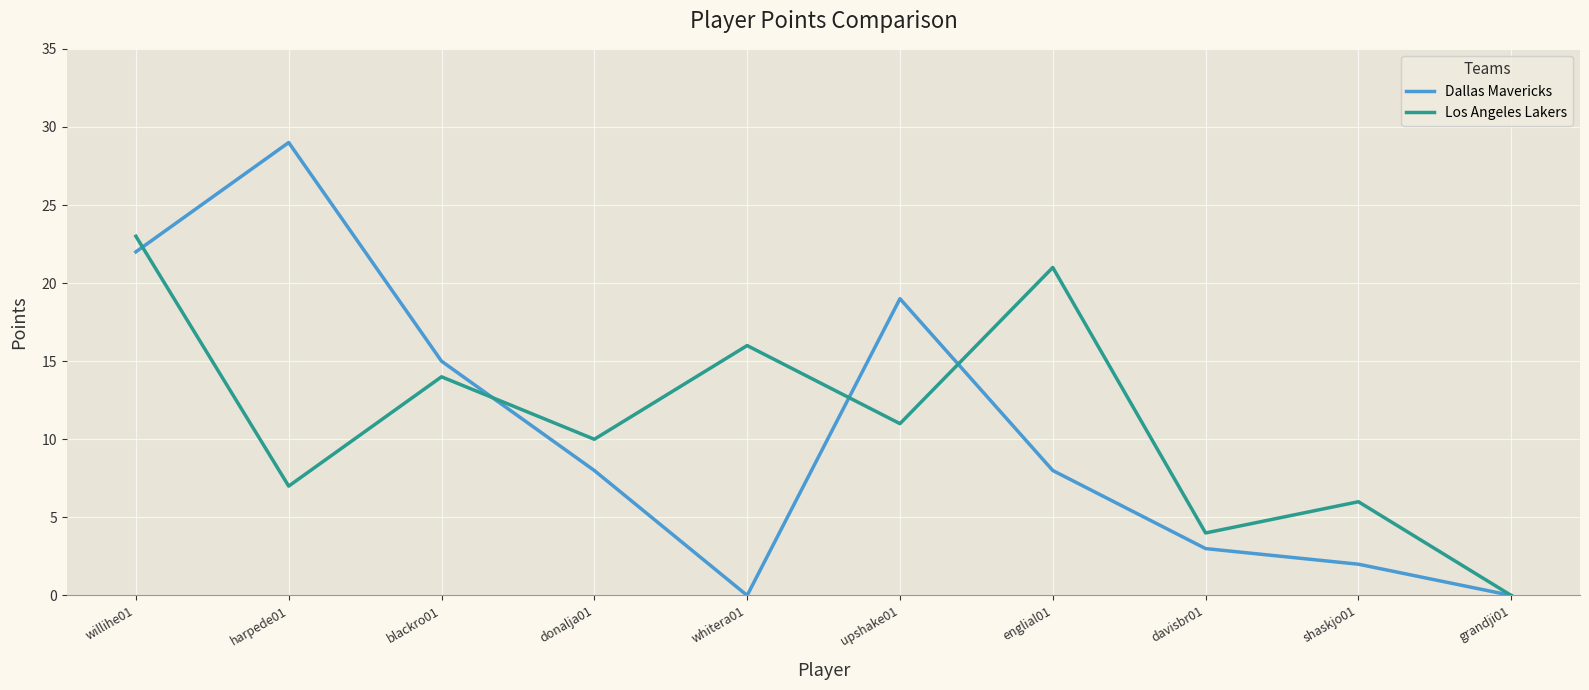

At how many categories does at least one series exceed 2?

9